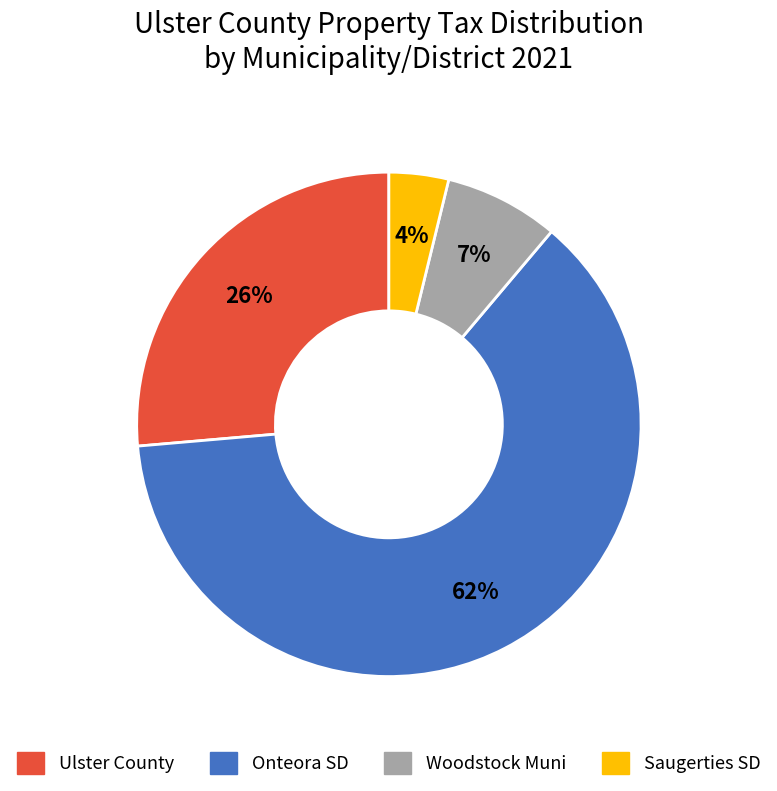

How many segments does this pie chart have?

4